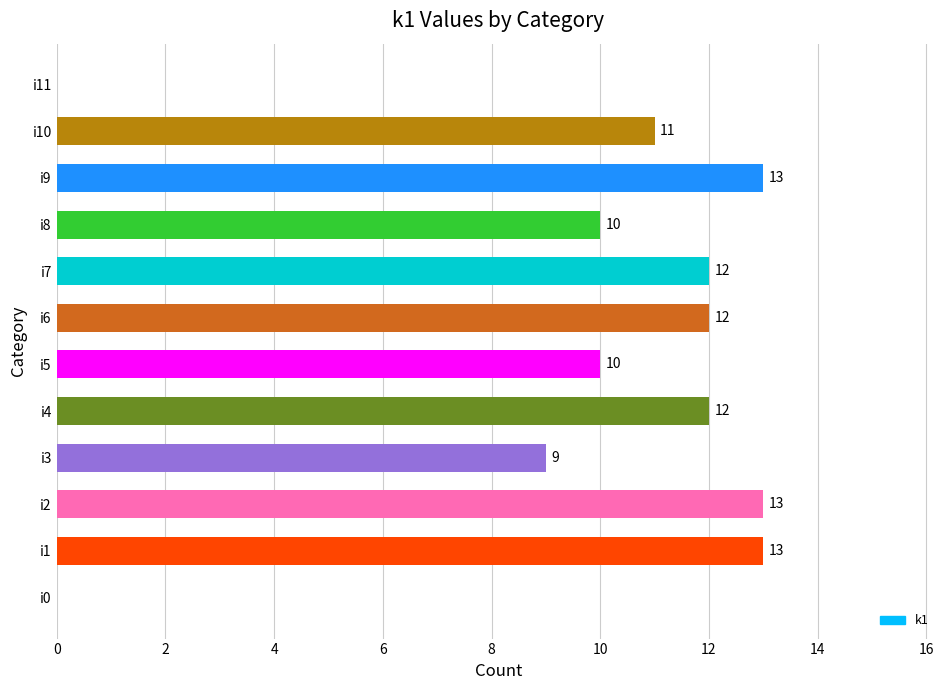

What is the maximum value shown in the chart?

13